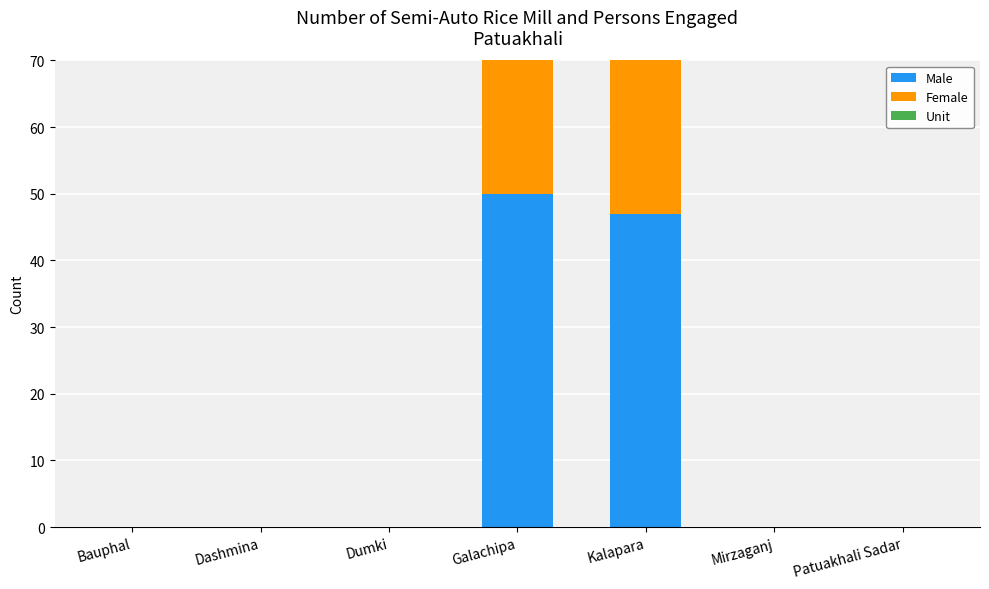

Reading left to right, list all the values displayed in this chart.

Male: Bauphal=0	Dashmina=0	Dumki=0	Galachipa=50	Kalapara=47	Mirzaganj=0	Patuakhali Sadar=0
Female: Bauphal=0	Dashmina=0	Dumki=0	Galachipa=25	Kalapara=28	Mirzaganj=0	Patuakhali Sadar=0
Unit: Bauphal=0	Dashmina=0	Dumki=0	Galachipa=3	Kalapara=4	Mirzaganj=0	Patuakhali Sadar=0